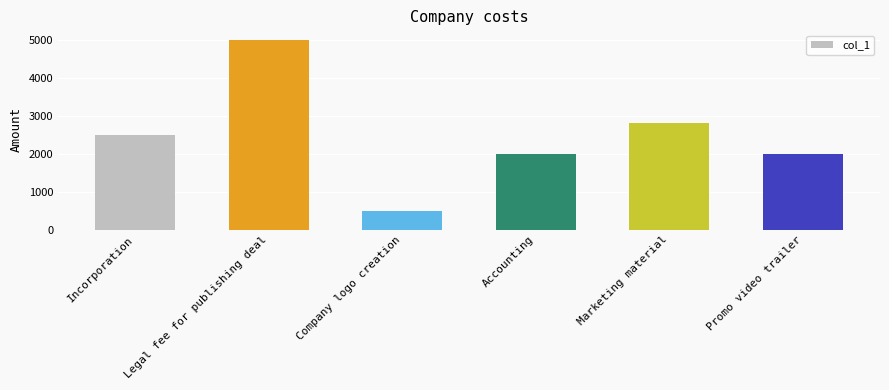

Which category has the lowest value across all series?

Company logo creation